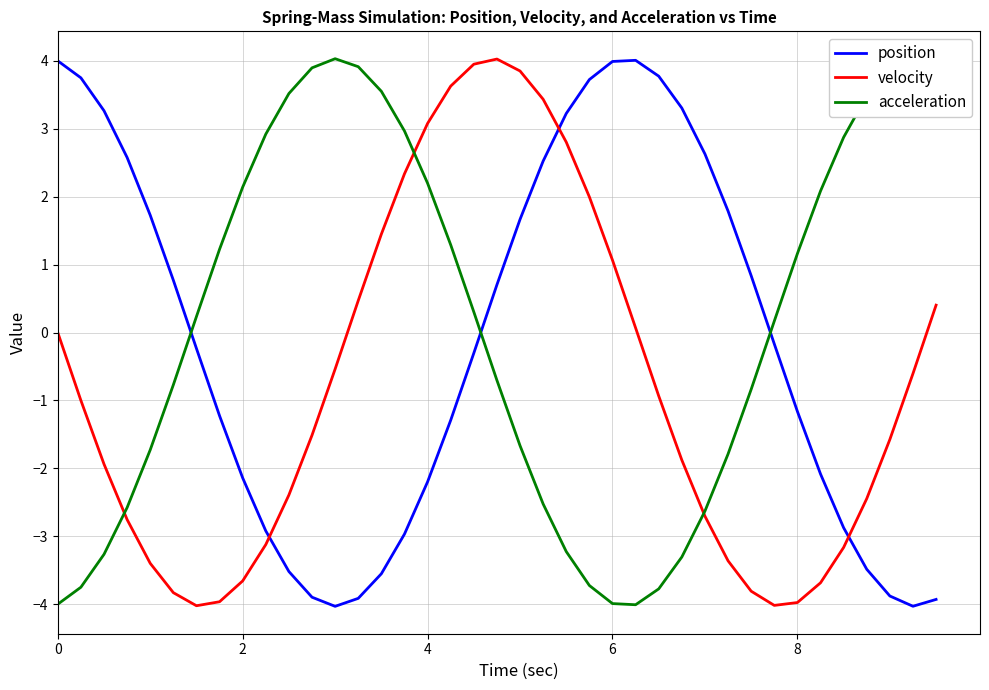

How many intersections are there between position and acceleration?

3